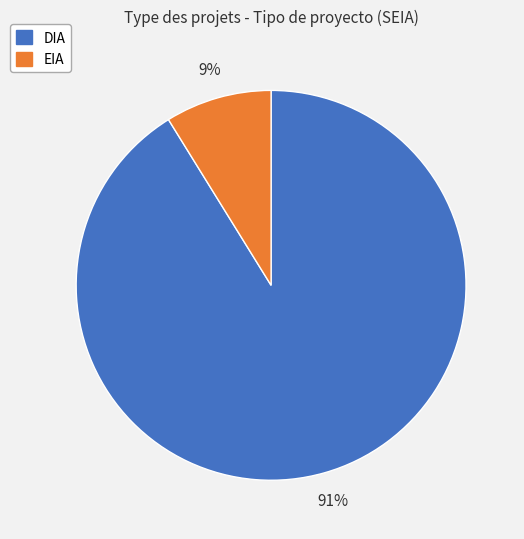

Count the number of slices in the pie.

2